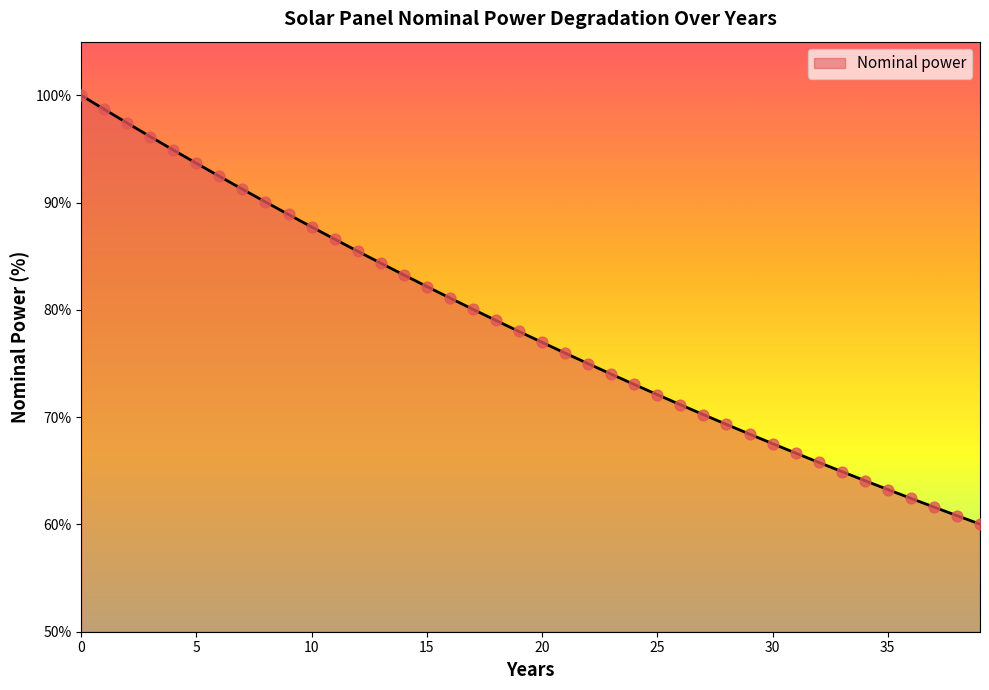

What is the difference between the maximum and minimum values?

40.0